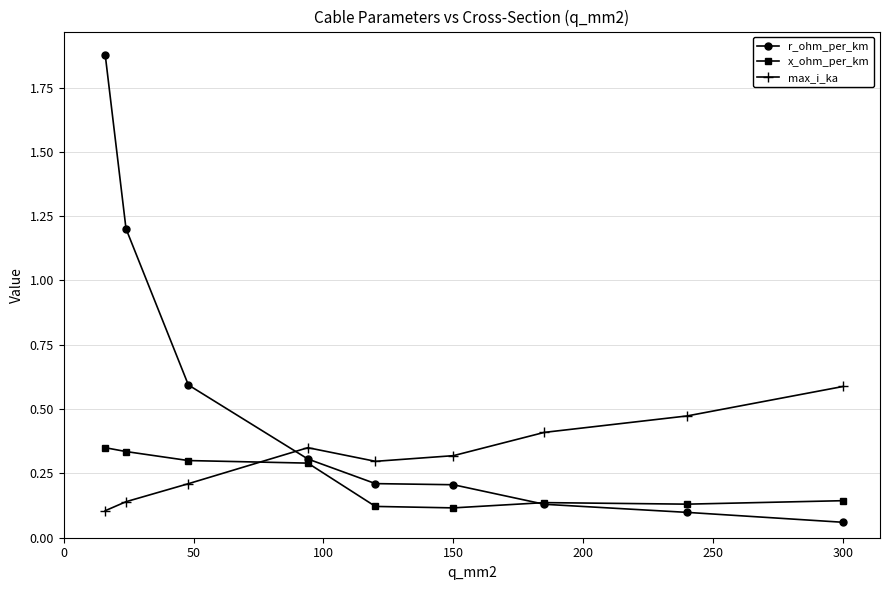

List the series in order of their overall mean, highest first.

r_ohm_per_km, max_i_ka, x_ohm_per_km